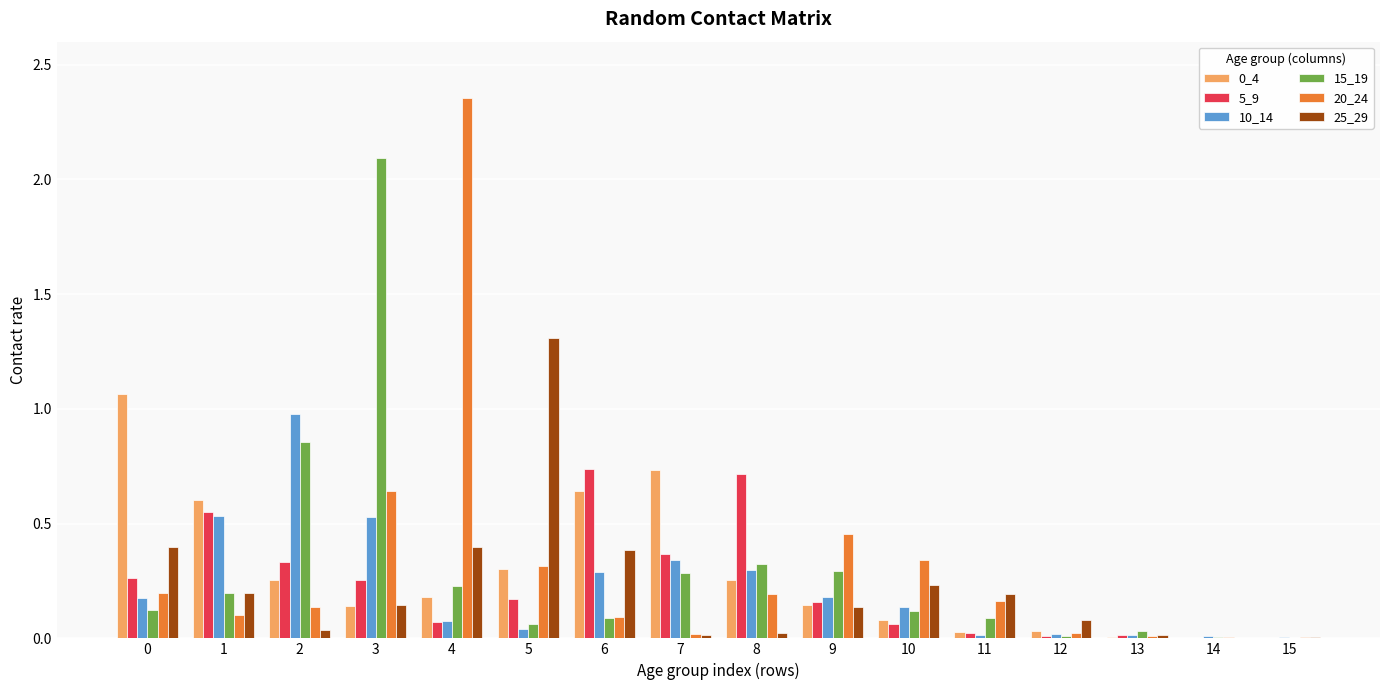

What is the total value across all series at 6?

2.2